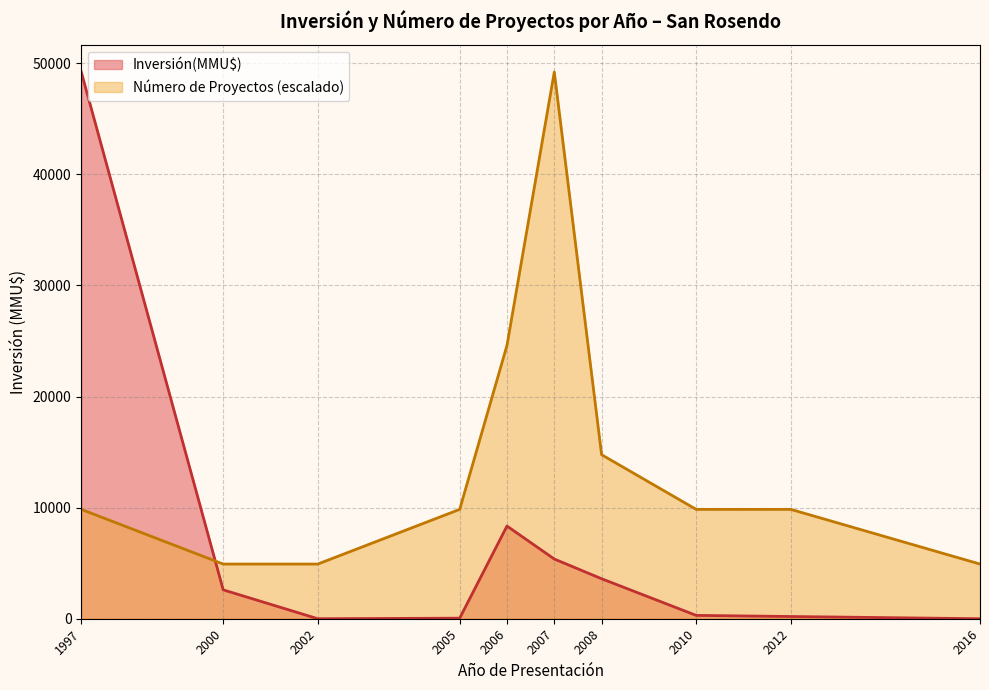

What is the difference between the maximum and minimum values in the Inversión(MMU$) series?

49210